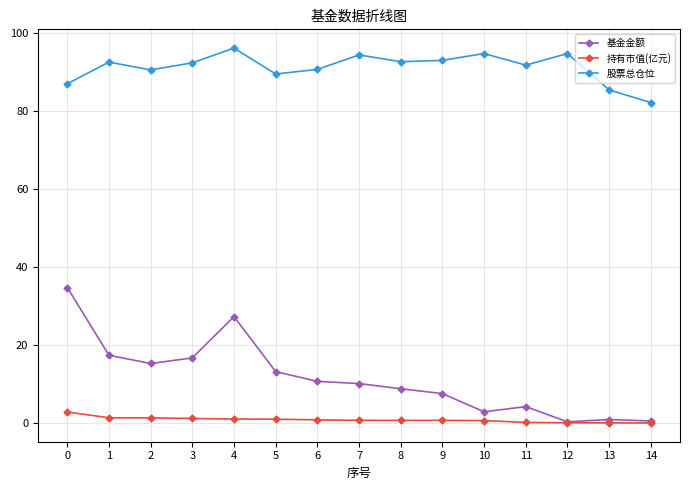

Between 3 and 7, which series saw the biggest shift?

基金金额